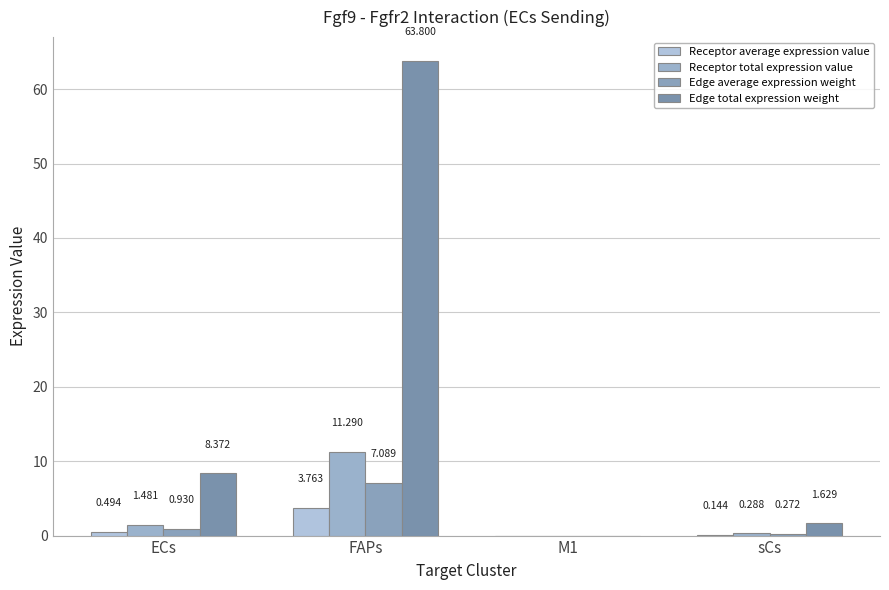

What is the total value across all series at FAPs?

85.9